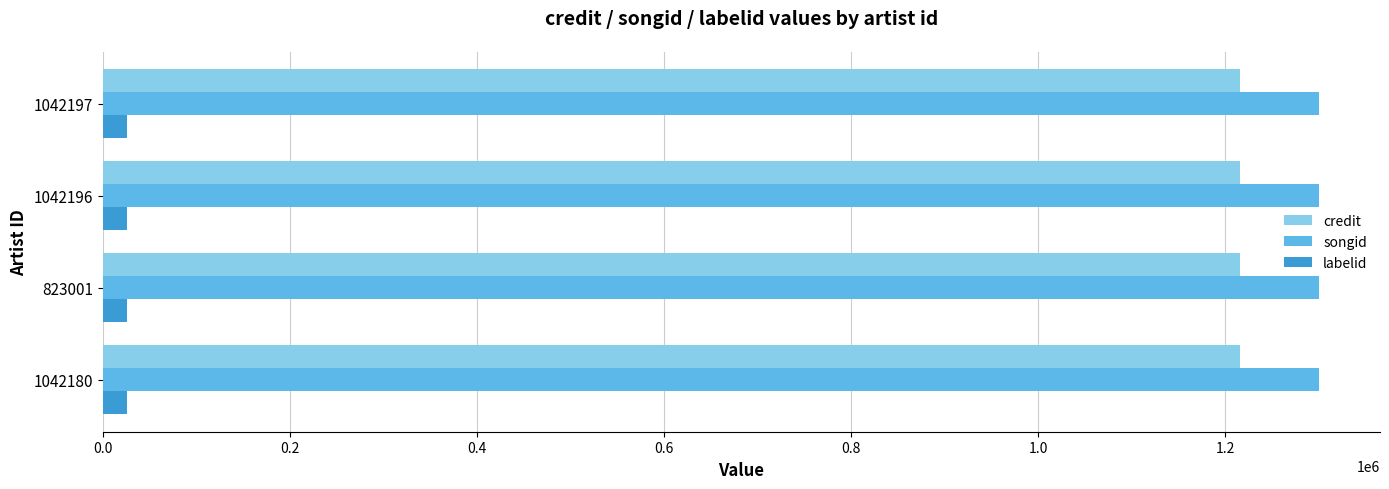

True or false: credit has a value of 2068458 at 1042197.

False